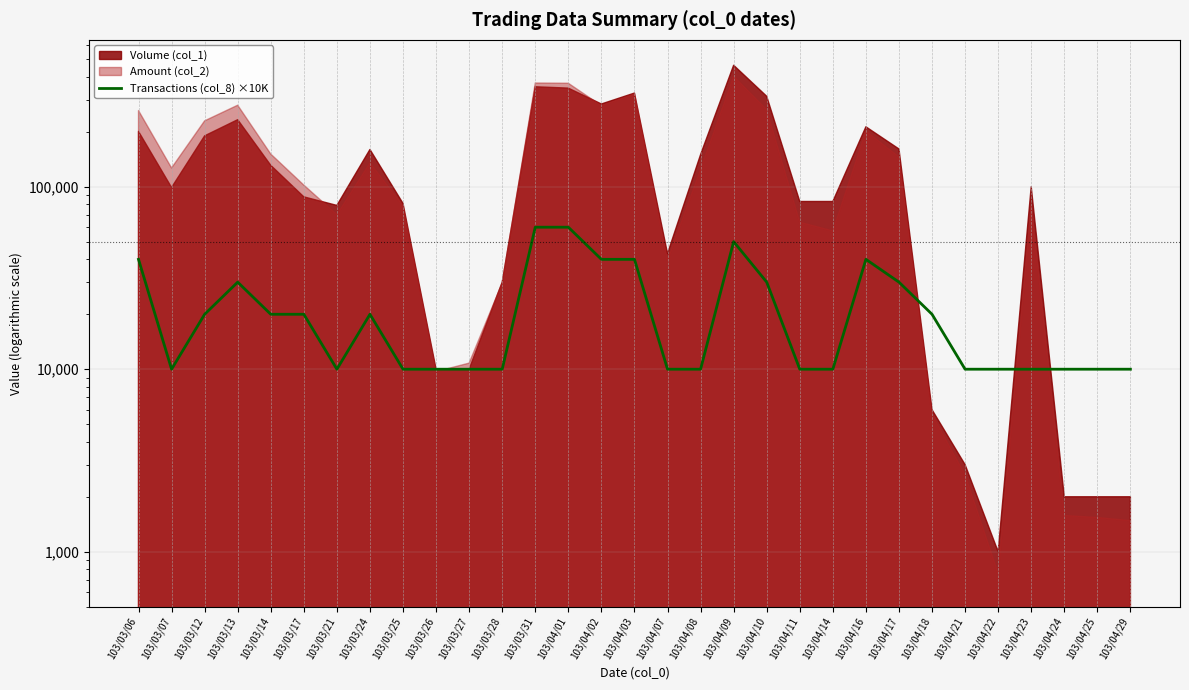

What is the difference between the second highest and minimum values?

50000